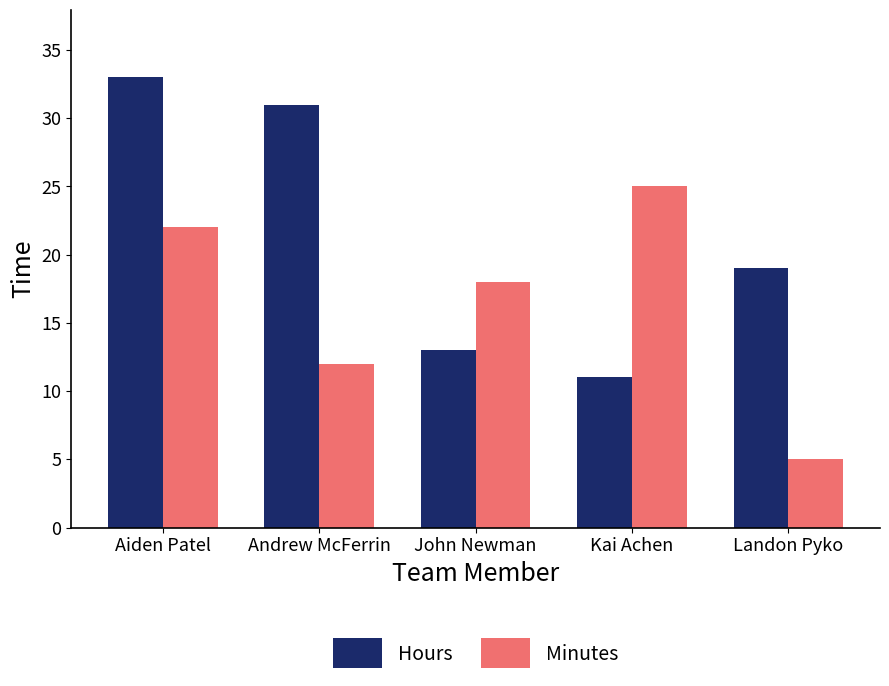

What is the label of the 2nd bar from the right?

Kai Achen